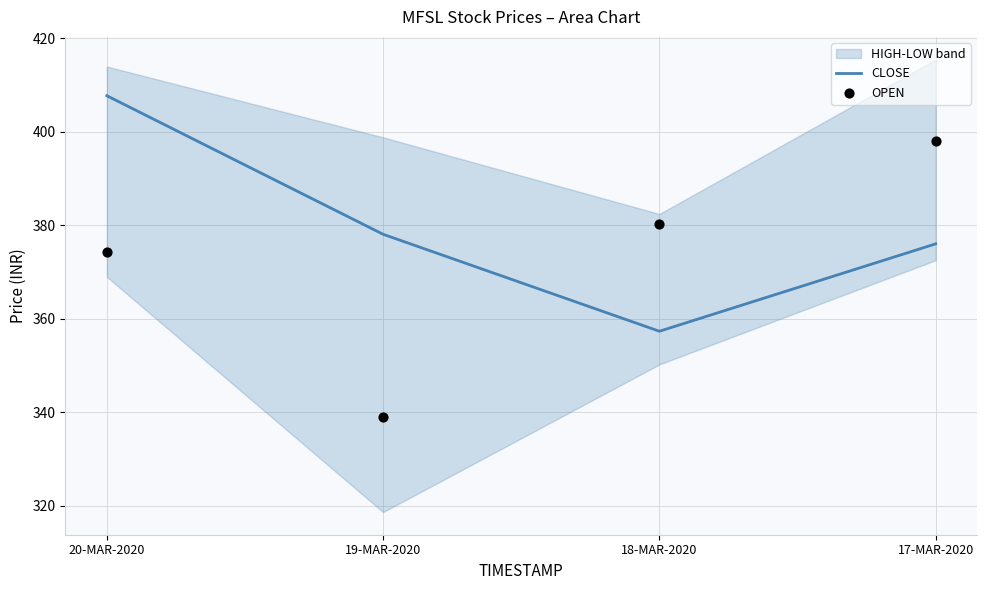

Which category has the lowest value in the CLOSE series?

18-MAR-2020